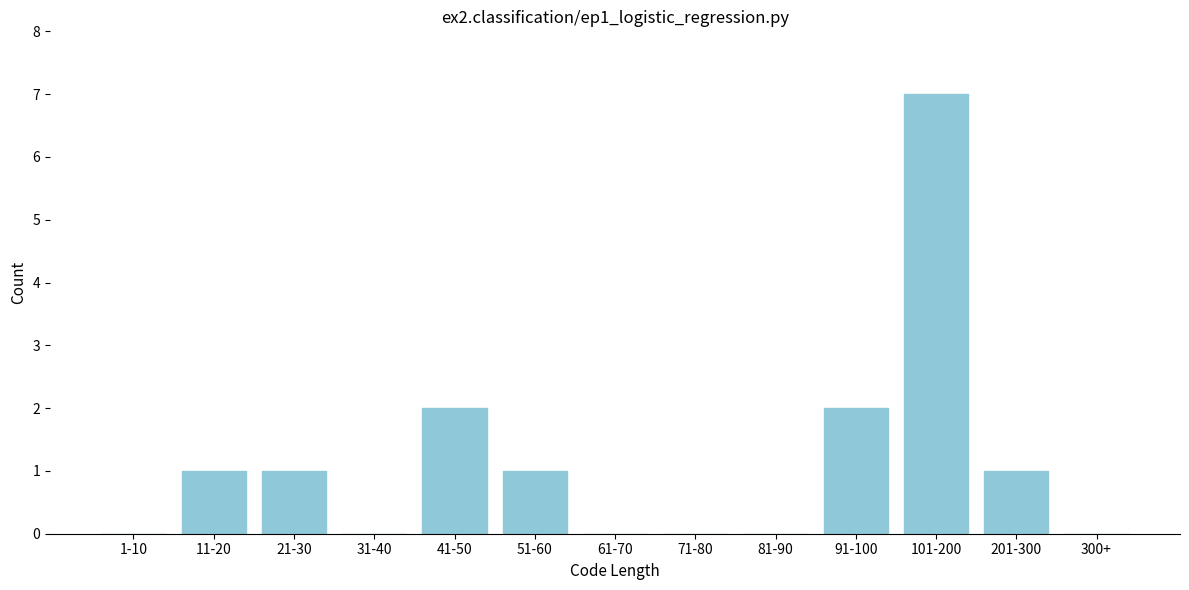

Reading right to left, list all the values displayed in this chart.

300+=0	201-300=1	101-200=7	91-100=2	81-90=0	71-80=0	61-70=0	51-60=1	41-50=2	31-40=0	21-30=1	11-20=1	1-10=0